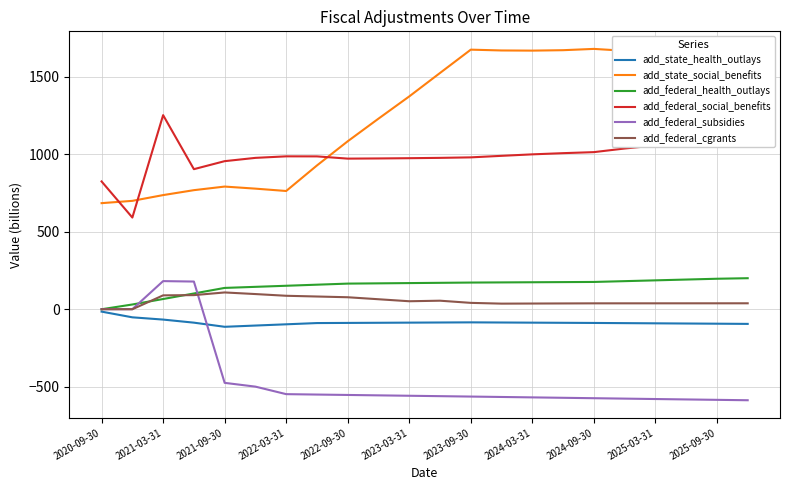

What is the difference between the maximum and second lowest values in the add_federal_cgrants series?

108.3